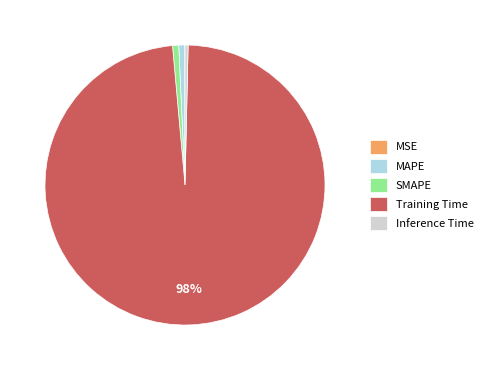

Is Training Time the majority of the pie?

Yes